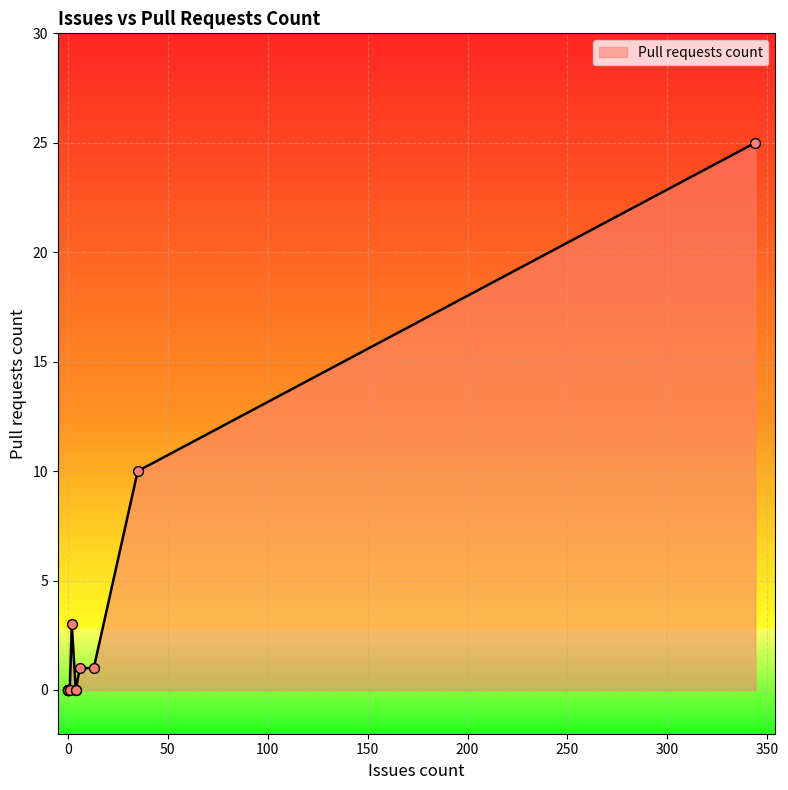

What is the change in value from 0 to 344?

+25